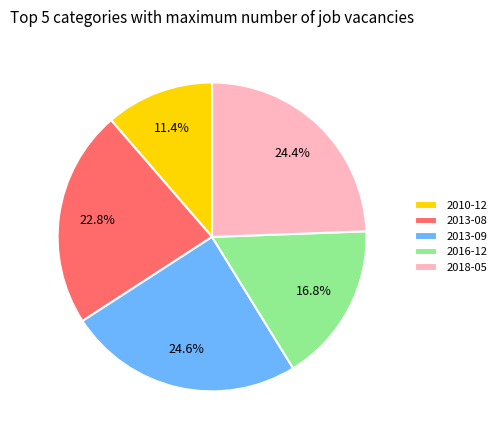

Between 2010-12 and 2018-05, which is larger?

2018-05